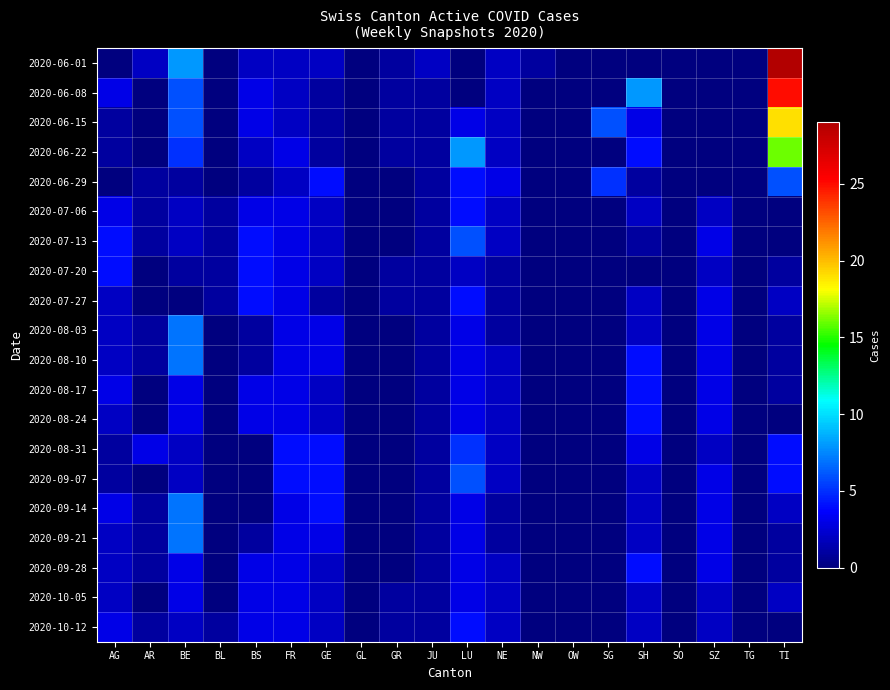

Between GR and NE, which is larger?

NE